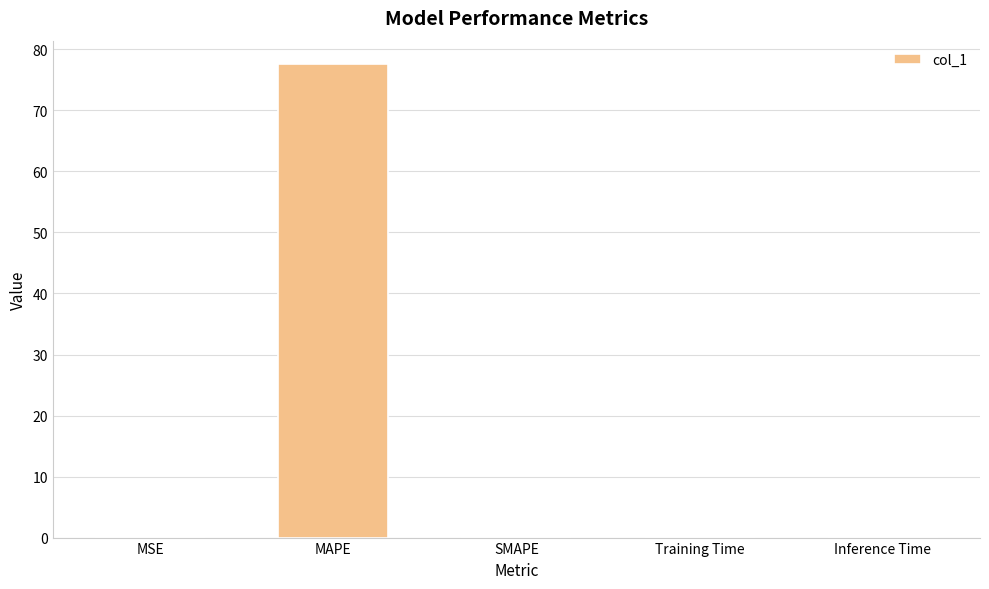

The chart shows a value of 77.5 at MAPE. True or false?

True